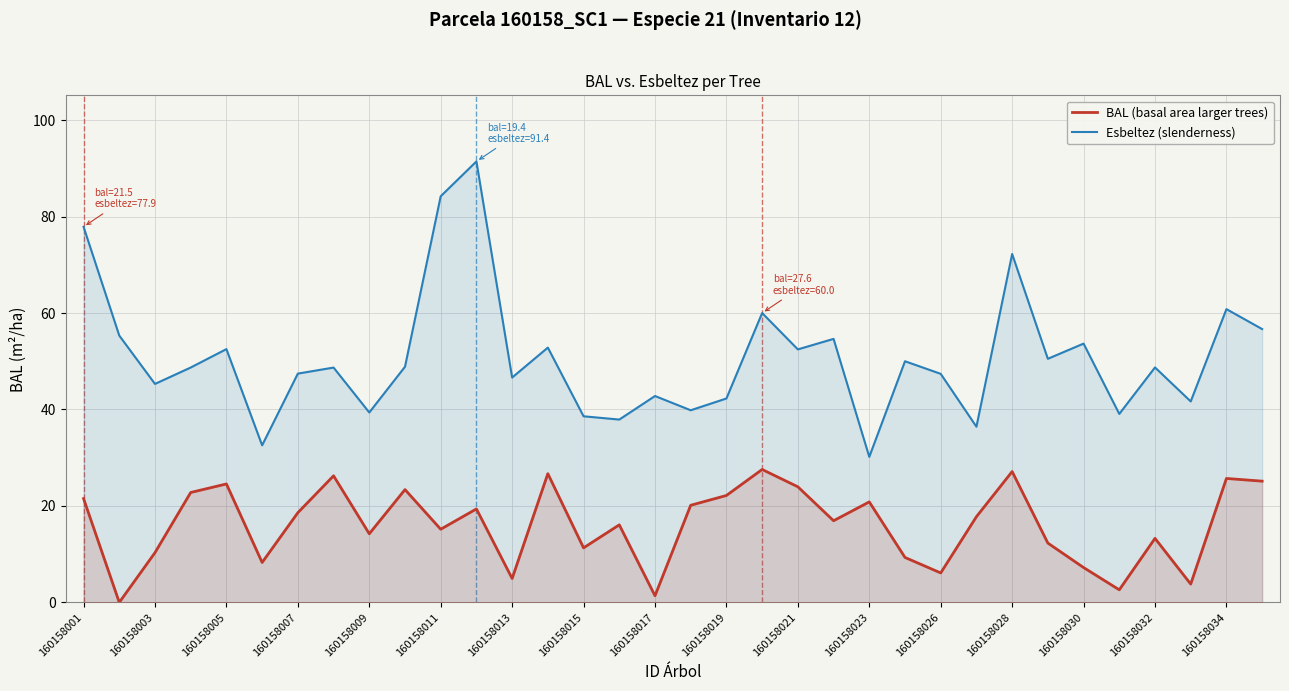

True or false: BAL (basal area larger trees) and Esbeltez (slenderness) cross at least once.

False